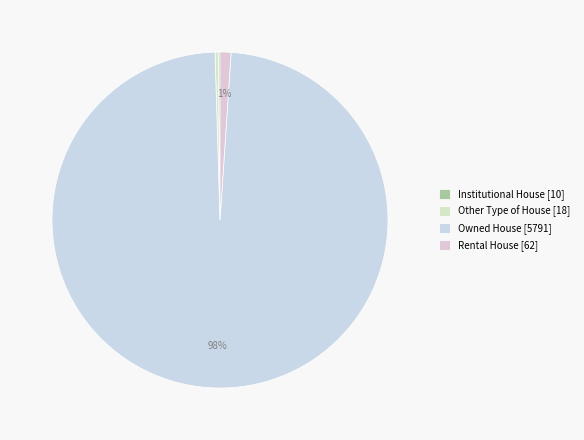

Is Other Type of House the majority of the pie?

No